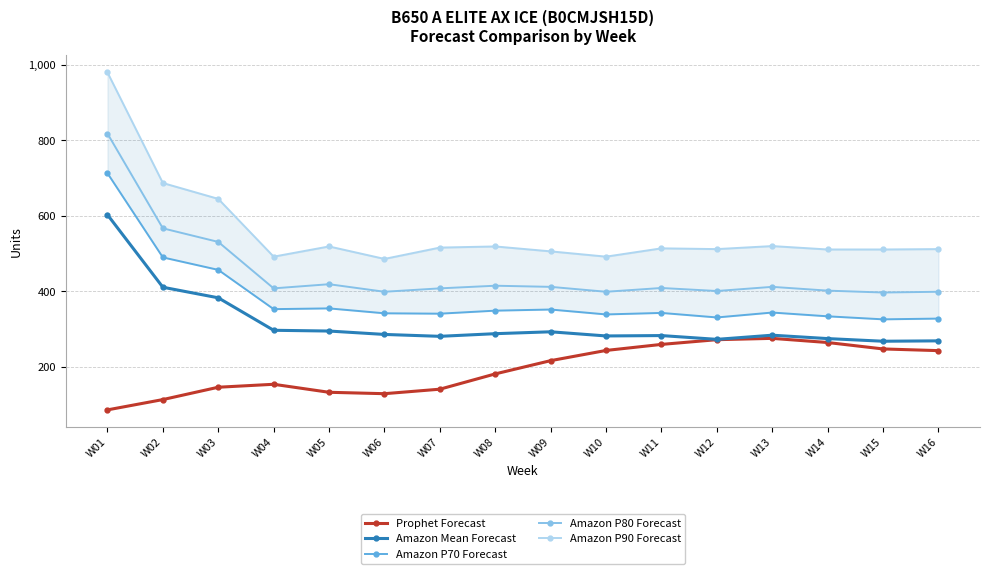

What is the smallest value displayed?

86.2